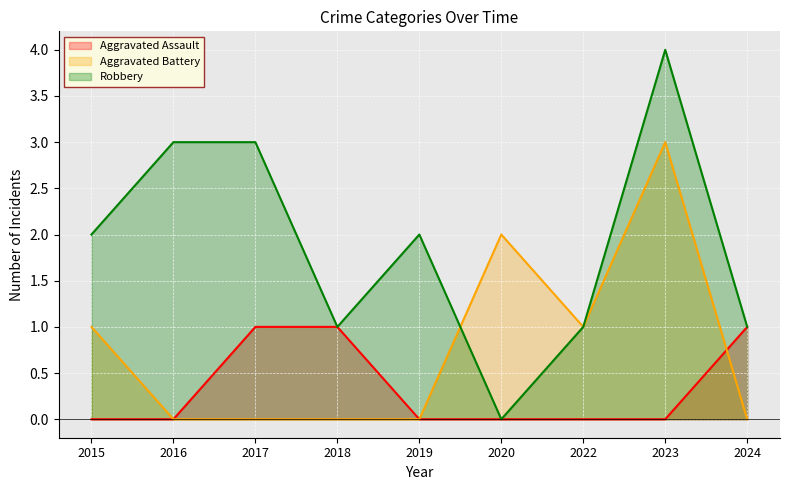

What is the greatest value displayed?

4